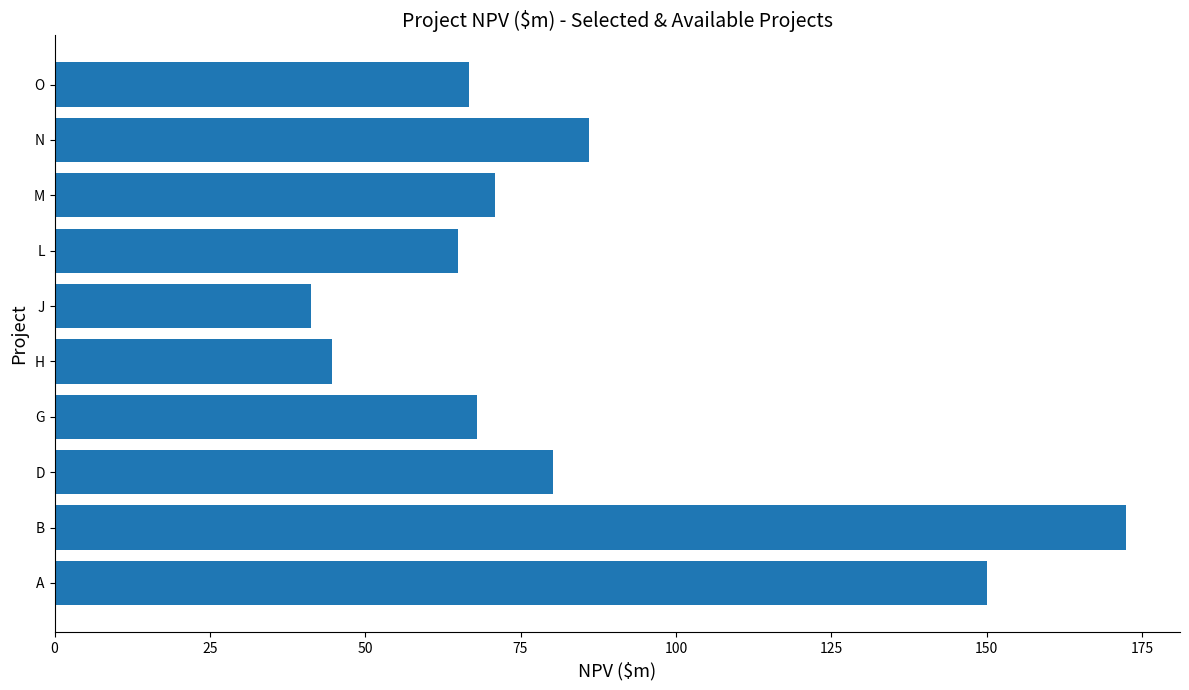

Reading bottom to top, what are all the values shown in this chart?

150.1	172.5	80.2	68.0	44.6	41.3	65.0	70.9	86.0	66.7